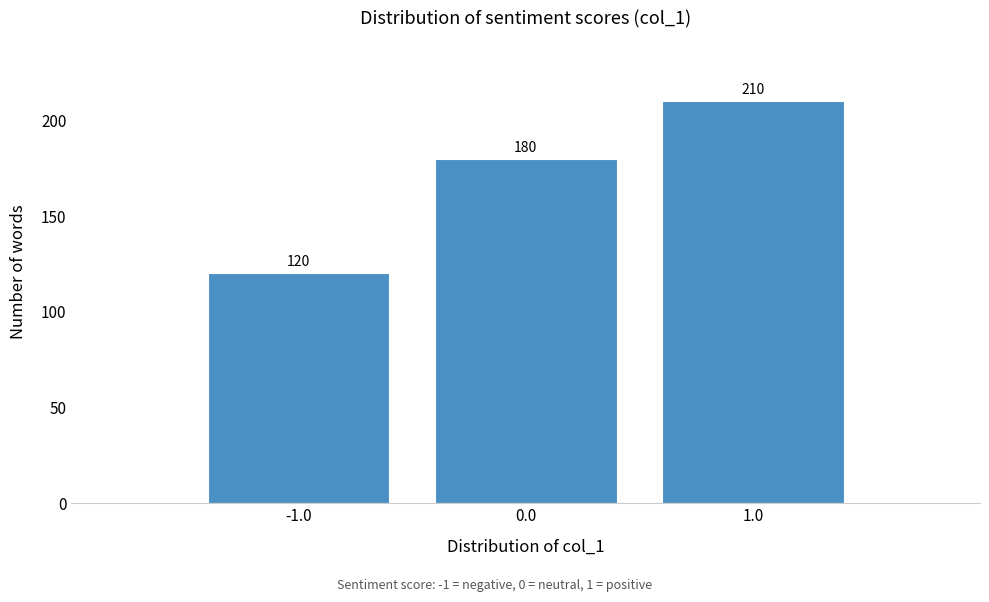

How tall is the bar that spans -0.5 to 0.5 on the x-axis?

180